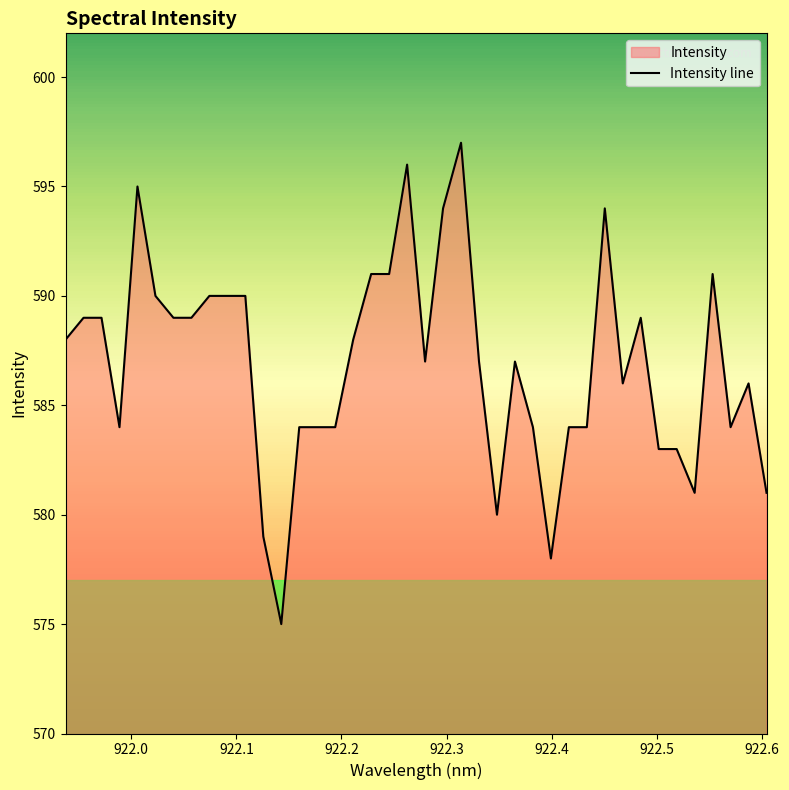

How many values exceed 587?

19